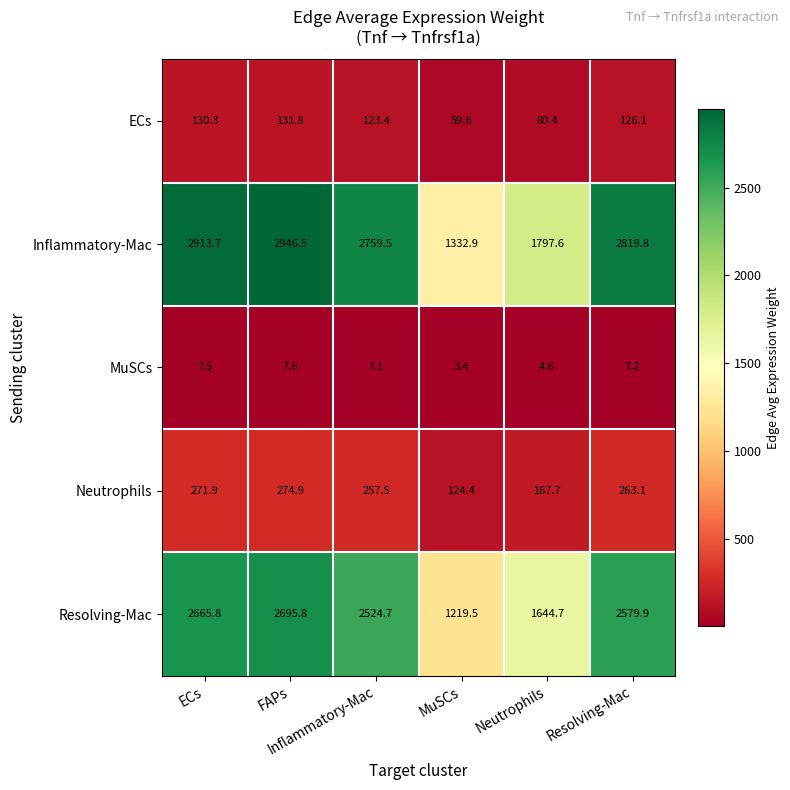

At Inflammatory-Mac, list the series in order from smallest to largest.

MuSCs, ECs, Neutrophils, Resolving-Mac, Inflammatory-Mac